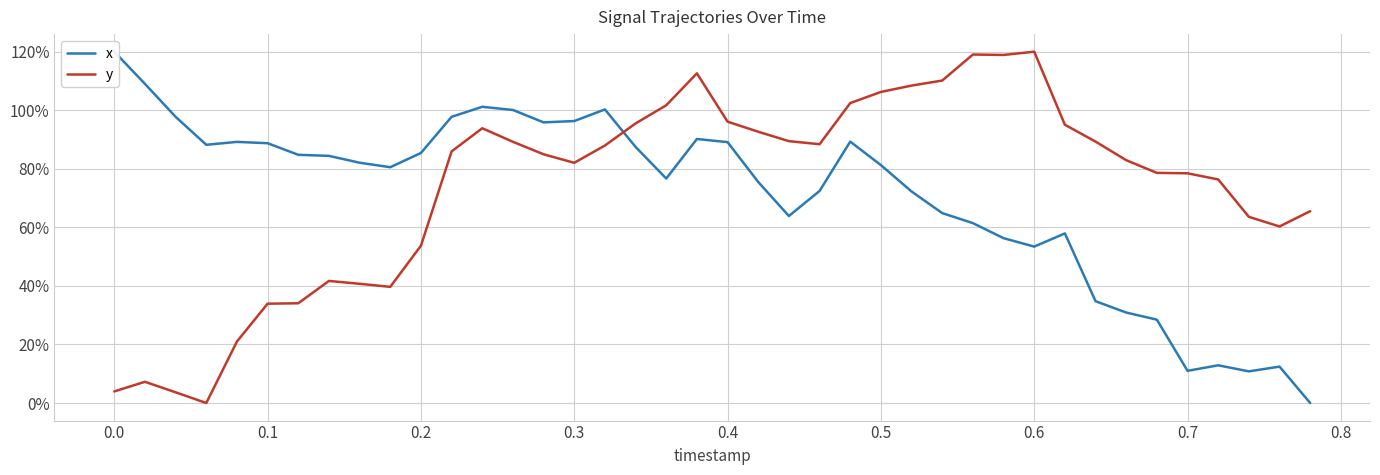

How many lines are shown in the chart?

2